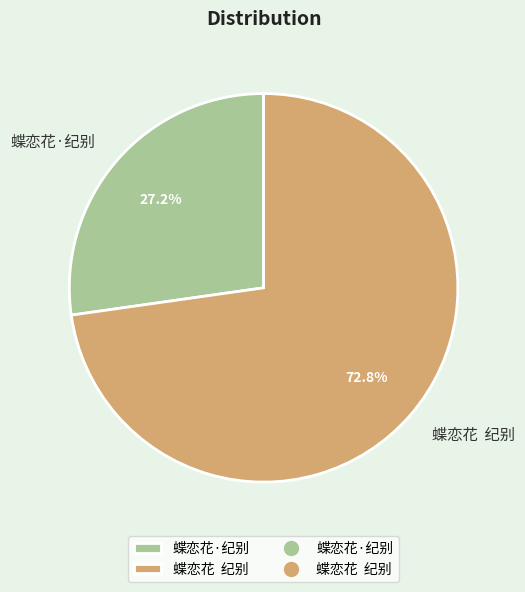

What percentage is NOT represented by 蝶恋花 纪别?

27.2%